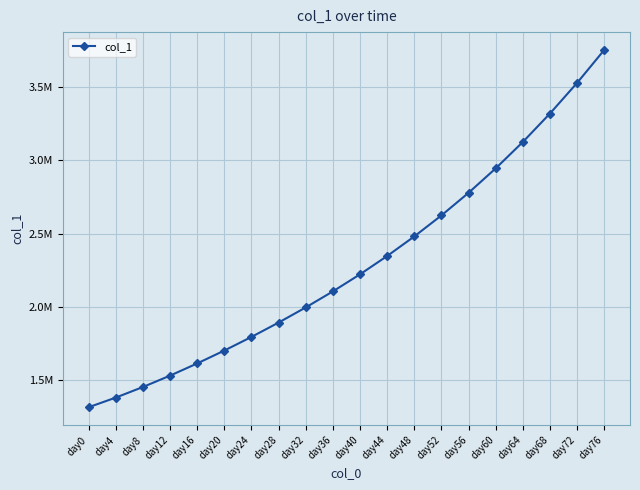

True or false: the data shows 4594332.0 at day60.

False